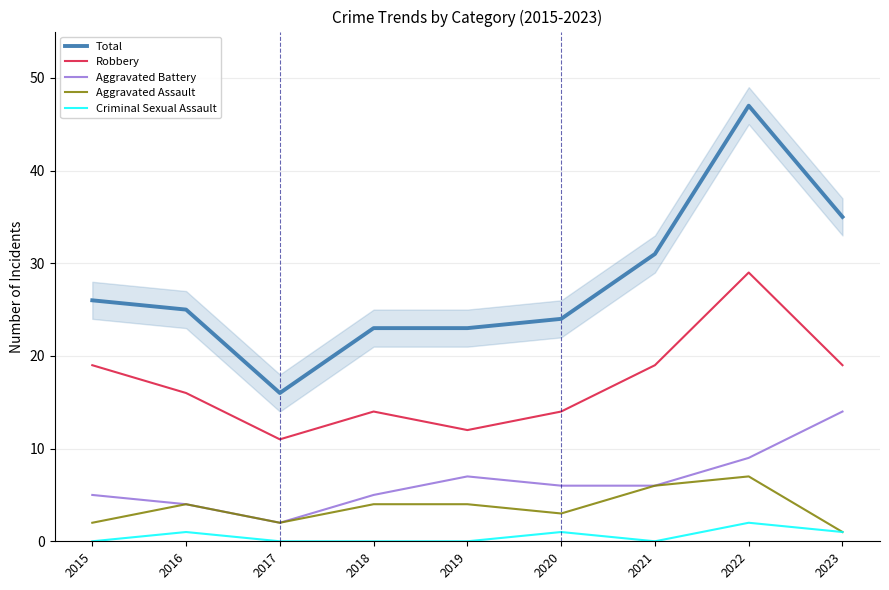

Which series has the largest range (max minus min)?

Total